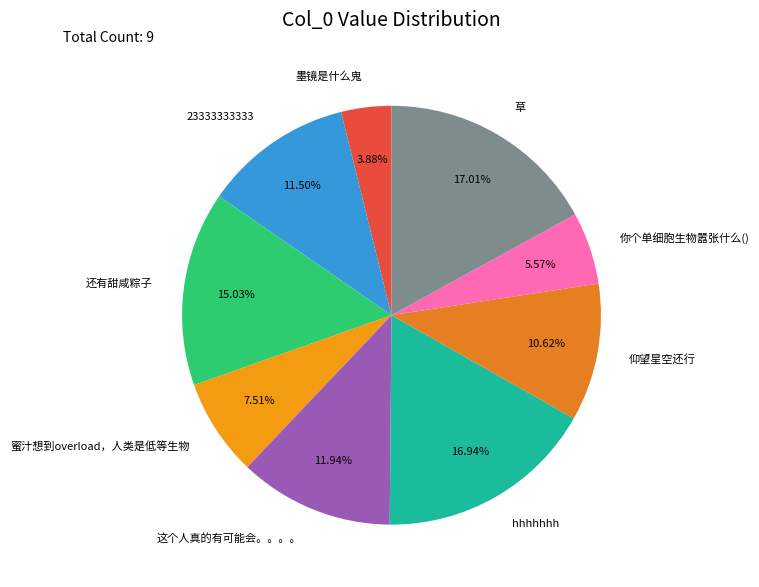

How many segments does this pie chart have?

9